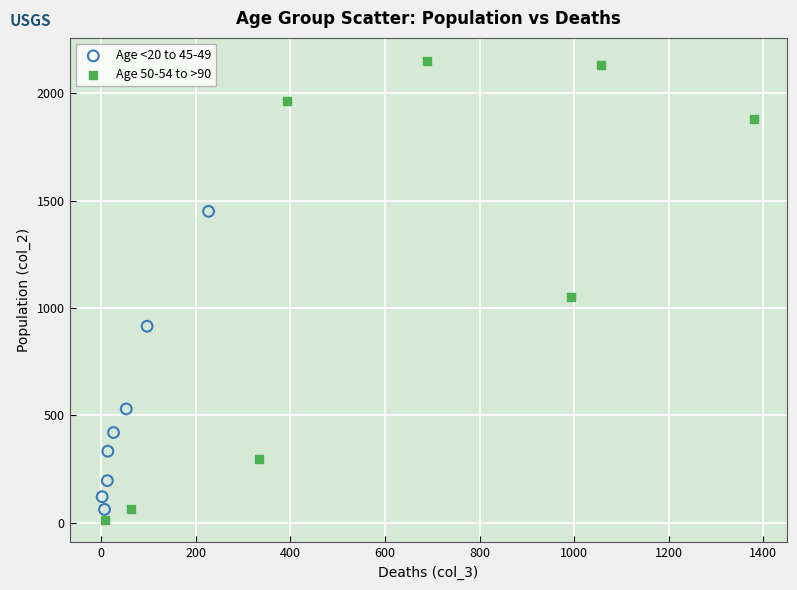

Which series reaches the minimum Y coordinate?

Age 50-54 to >90